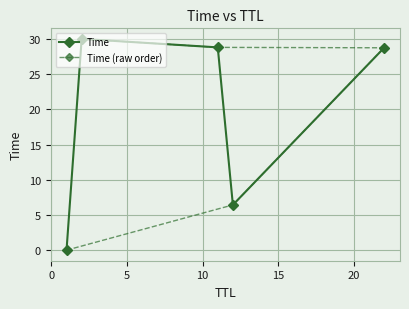

In Time, how many points are higher than both neighbors (excluding endpoints)?

1